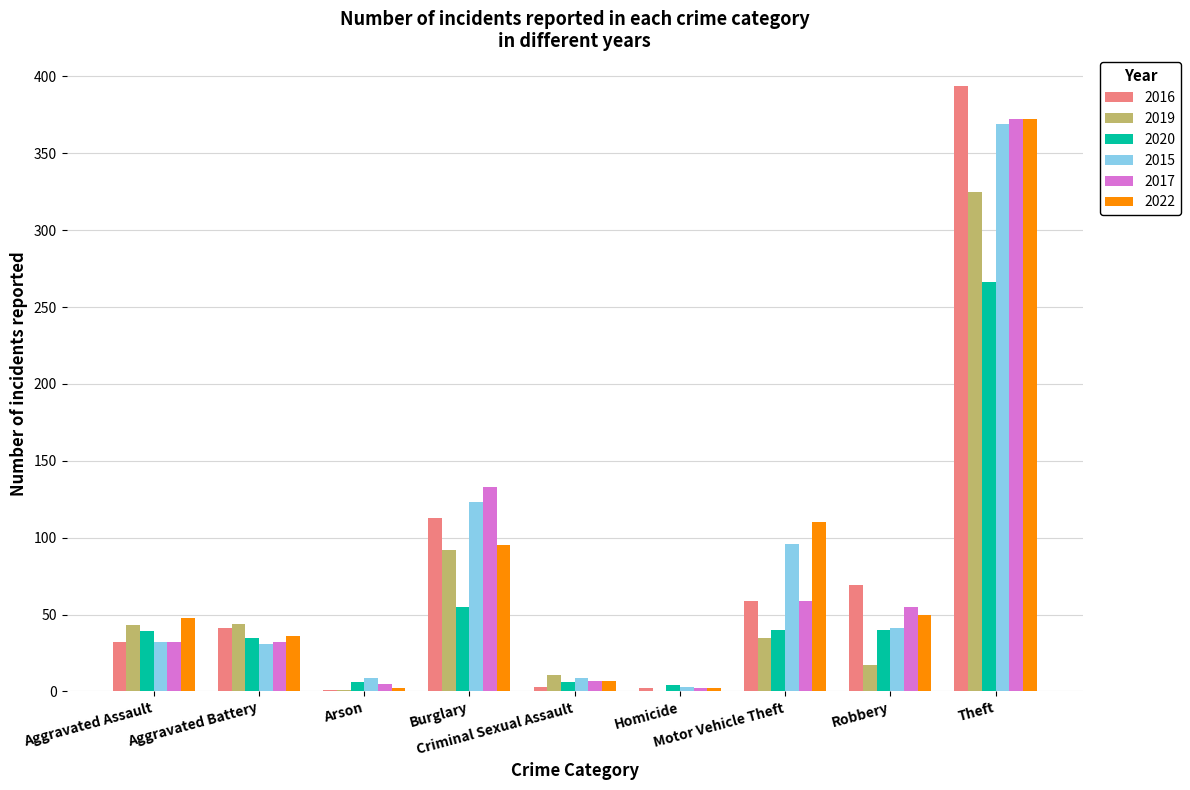

What is the sum of all 2015 values?

713